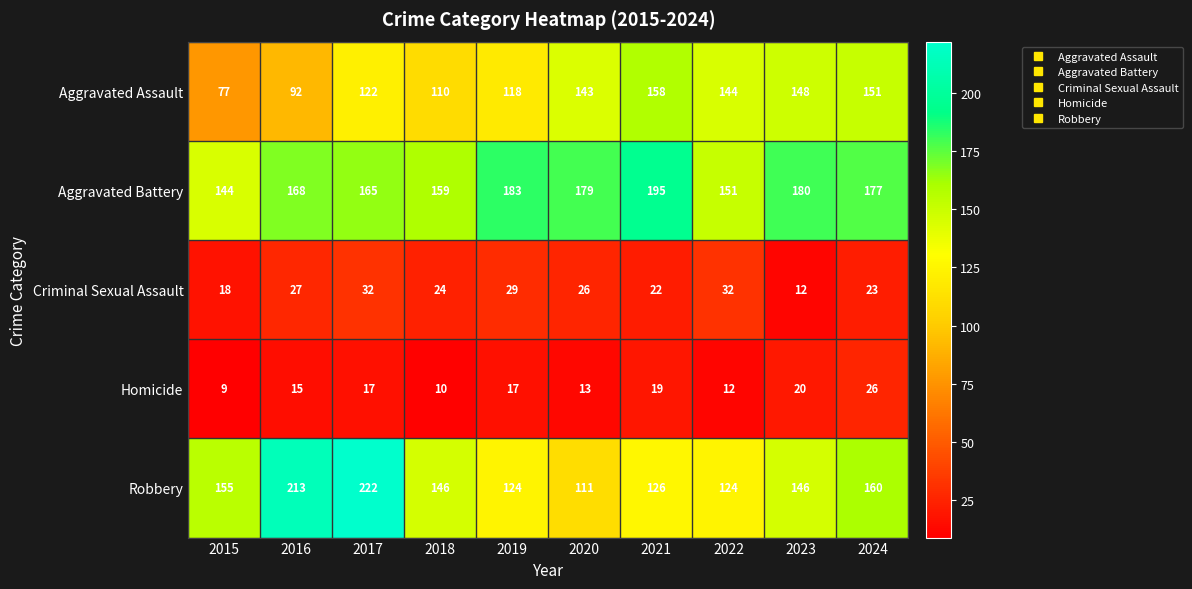

Which series has the largest total across all categories?

Aggravated Battery